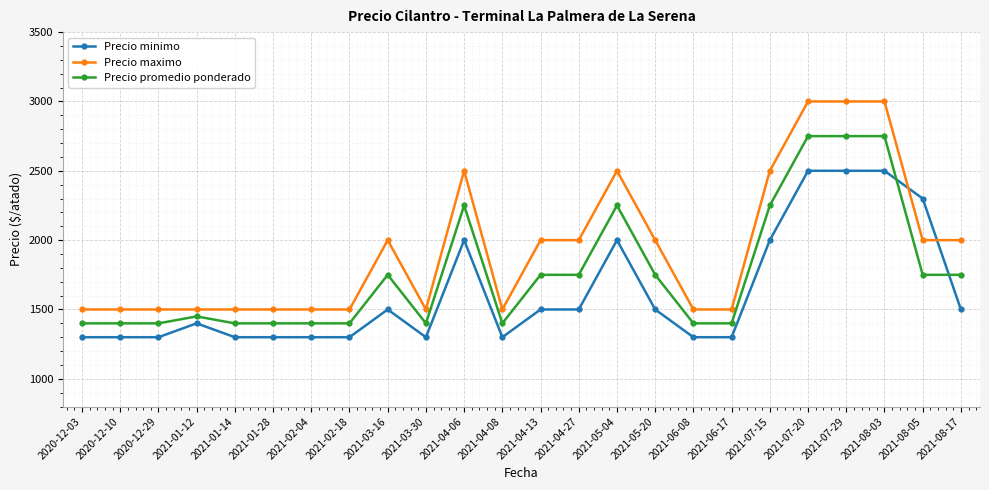

How many lines are shown in the chart?

3